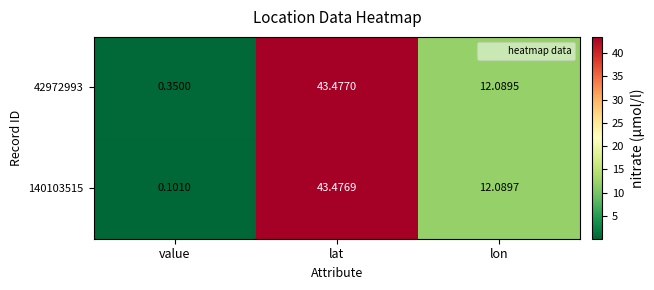

Rank the series by their average value, from lowest to highest.

140103515, 42972993